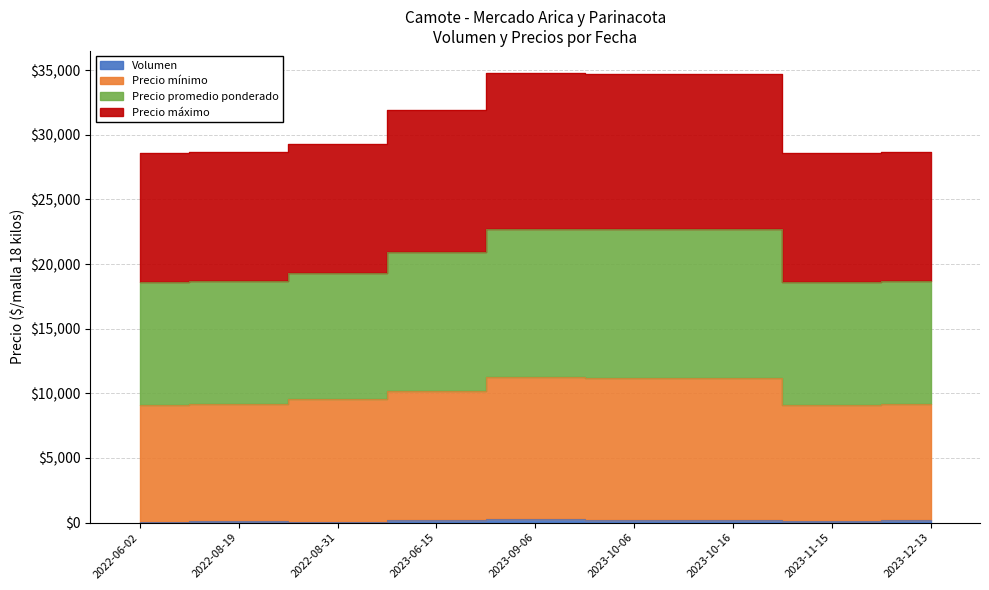

Reading left to right, extract all data points from this chart.

Volumen: 2022-06-02=80	2022-08-19=160	2022-08-31=50	2023-06-15=210	2023-09-06=250	2023-10-06=200	2023-10-16=200	2023-11-15=100	2023-12-13=200
Precio mínimo: 2022-06-02=9080	2022-08-19=9160	2022-08-31=9550	2023-06-15=10210	2023-09-06=11250	2023-10-06=11200	2023-10-16=11200	2023-11-15=9100	2023-12-13=9200
Precio promedio ponderado: 2022-06-02=18580	2022-08-19=18660	2022-08-31=19300	2023-06-15=20924	2023-09-06=22750	2023-10-06=22700	2023-10-16=22700	2023-11-15=18600	2023-12-13=18700
Precio máximo: 2022-06-02=28580	2022-08-19=28660	2022-08-31=29300	2023-06-15=31924	2023-09-06=34750	2023-10-06=34700	2023-10-16=34700	2023-11-15=28600	2023-12-13=28700